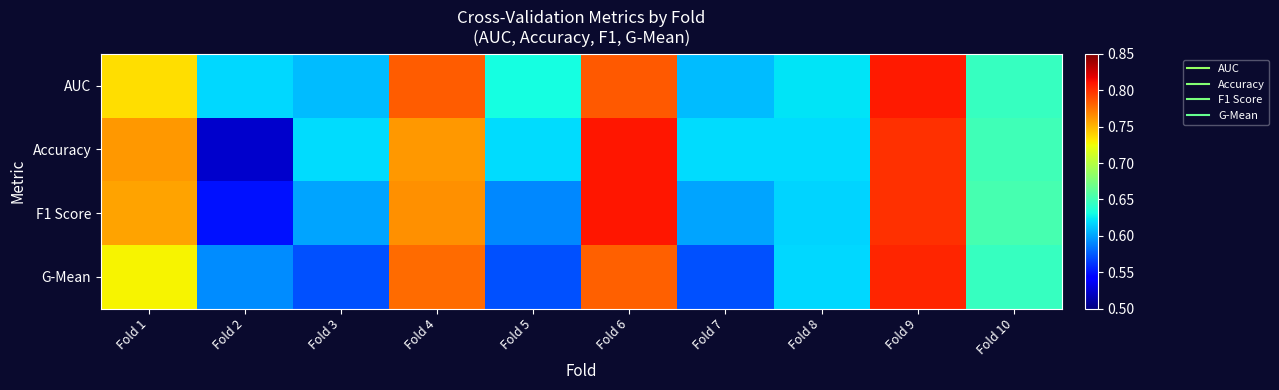

Rank the series by their average value, from lowest to highest.

G-Mean, F1 Score, Accuracy, AUC